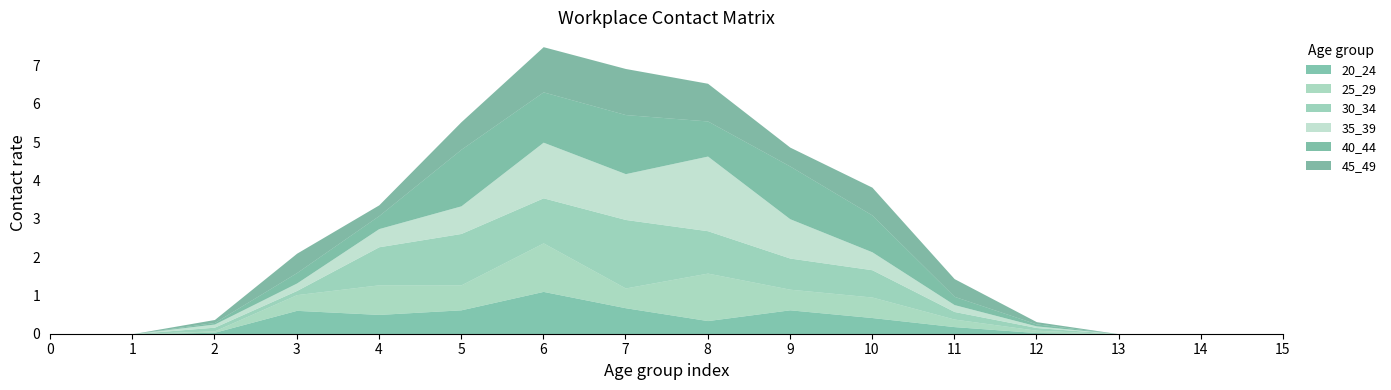

What is the difference between the highest and lowest values at 4?

0.7